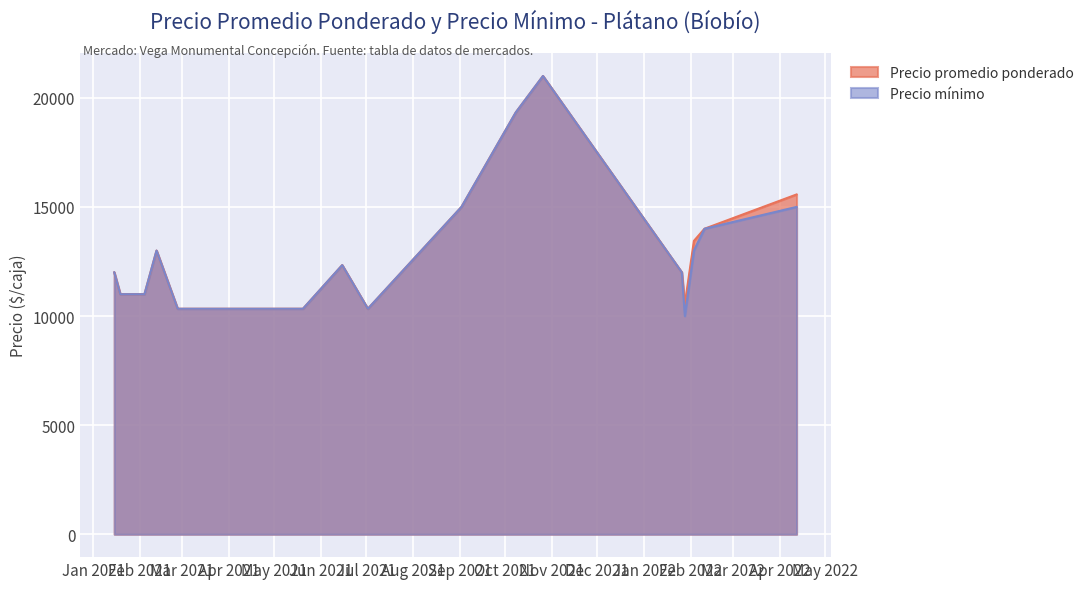

What is the smallest value displayed?

10000.0